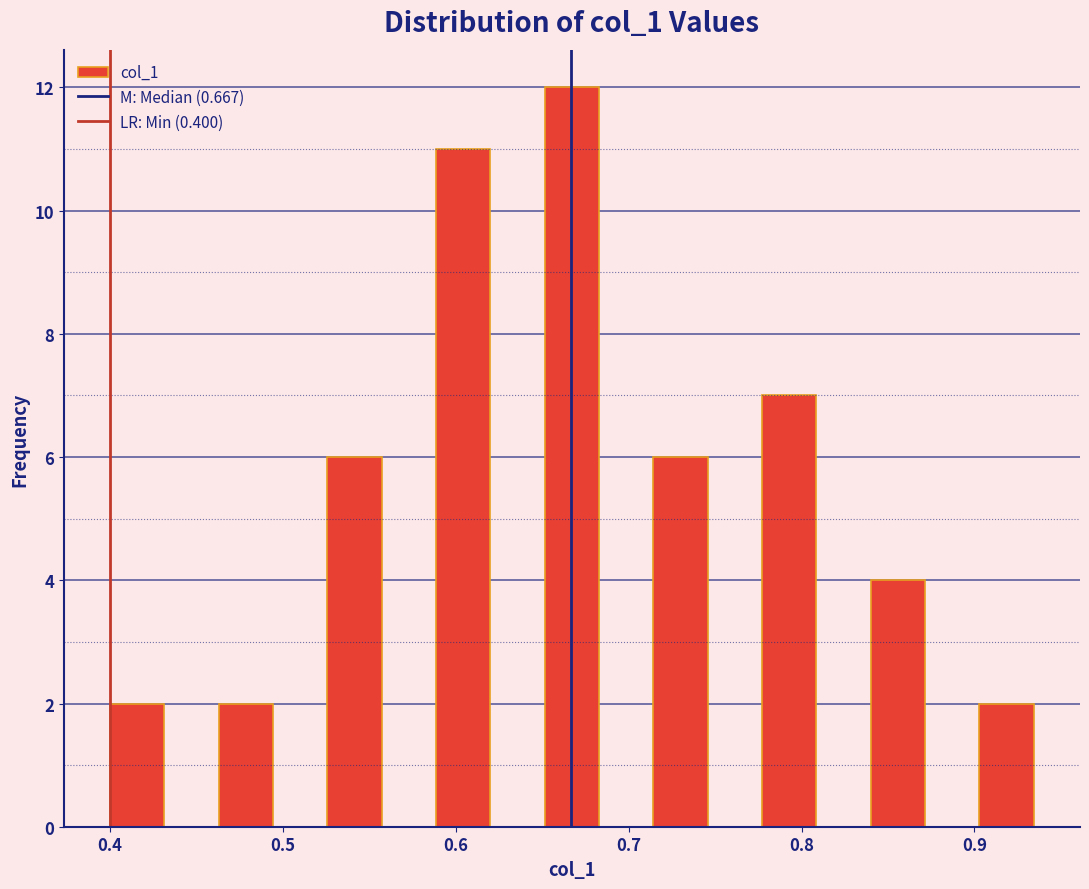

Read against the x-axis, roughly where is the centre of the tallest bar?

0.67